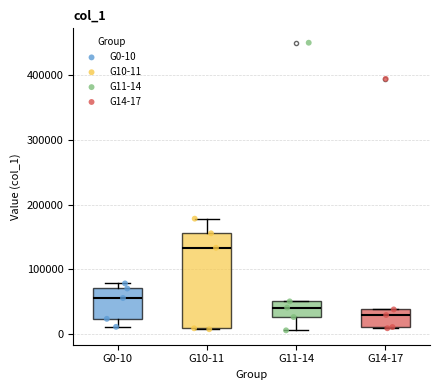

Reading left to right, read every box against the y-axis: the position of its median line, the range the box covers, and the ends of its whiskers. The values are not printed on the chart, so give them approximately, as read against the axis.

G0-10: median 60000, box 20000 to 70000, whiskers 10000 to 80000
G10-11: median 130000, box 10000 to 160000, whiskers 10000 to 180000
G11-14: median 40000, box 30000 to 50000, whiskers 10000 to 50000
G14-17: median 30000, box 10000 to 40000, whiskers 10000 to 40000